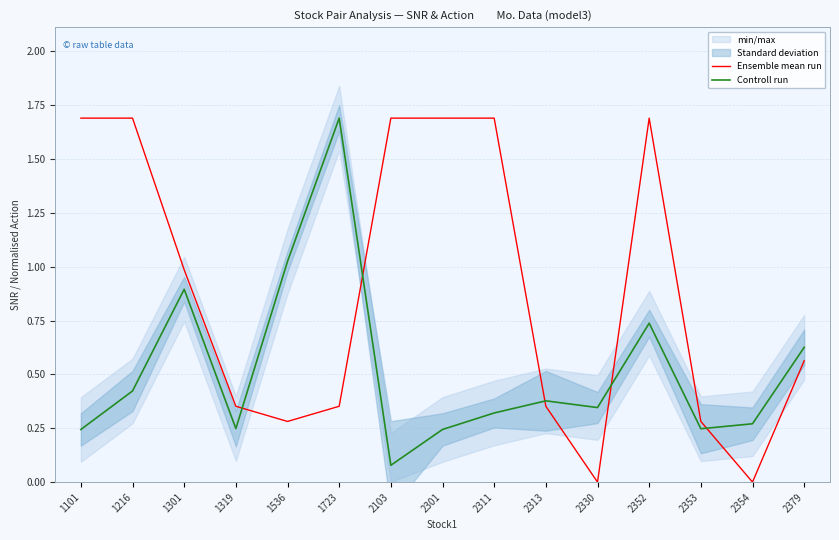

How many values in the Ensemble mean run series exceed 0?

13